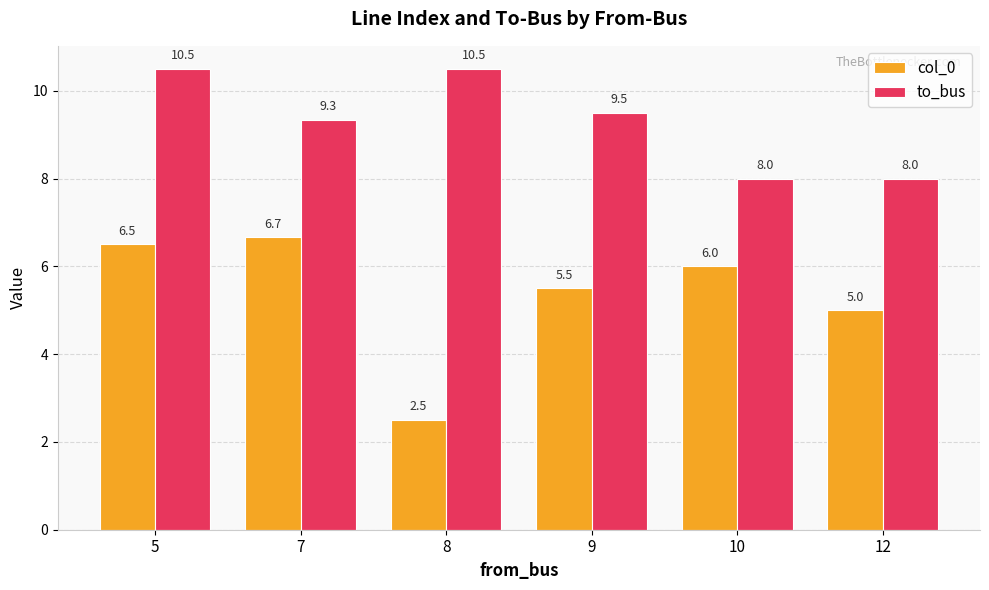

Reading left to right, extract all data points from this chart.

col_0: 6.5	6.7	2.5	5.5	6.0	5.0
to_bus: 10.5	9.3	10.5	9.5	8.0	8.0